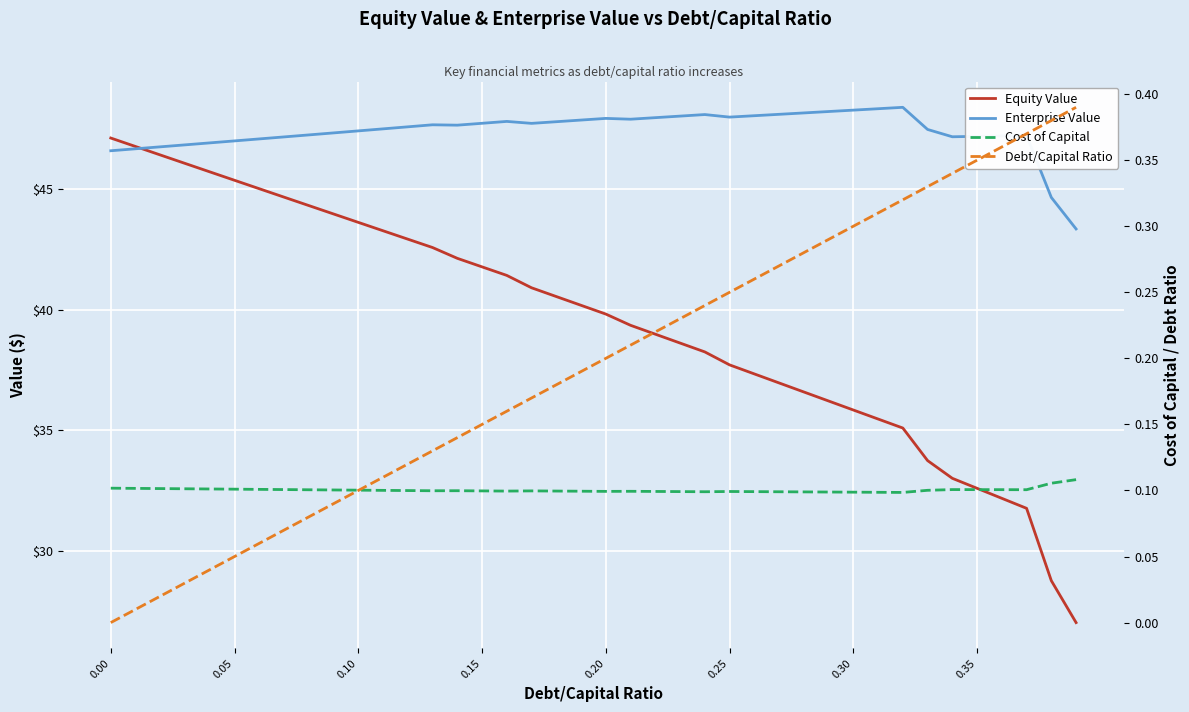

How many data points in Enterprise Value are above 47?

32